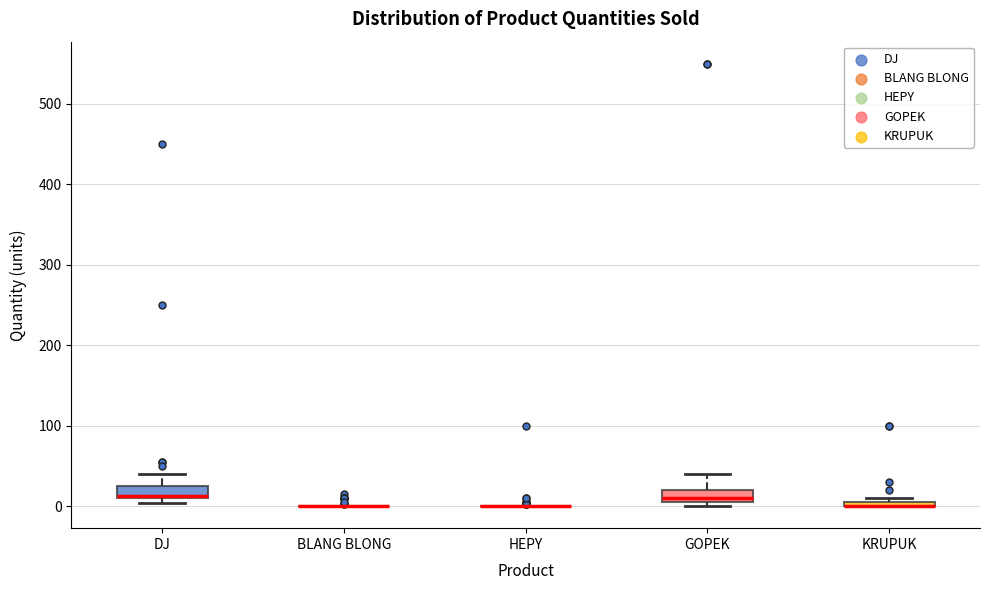

Where is the lower edge of the box for DJ on the y-axis? The values are not printed on the chart, so give them approximately, as read against the axis.

10